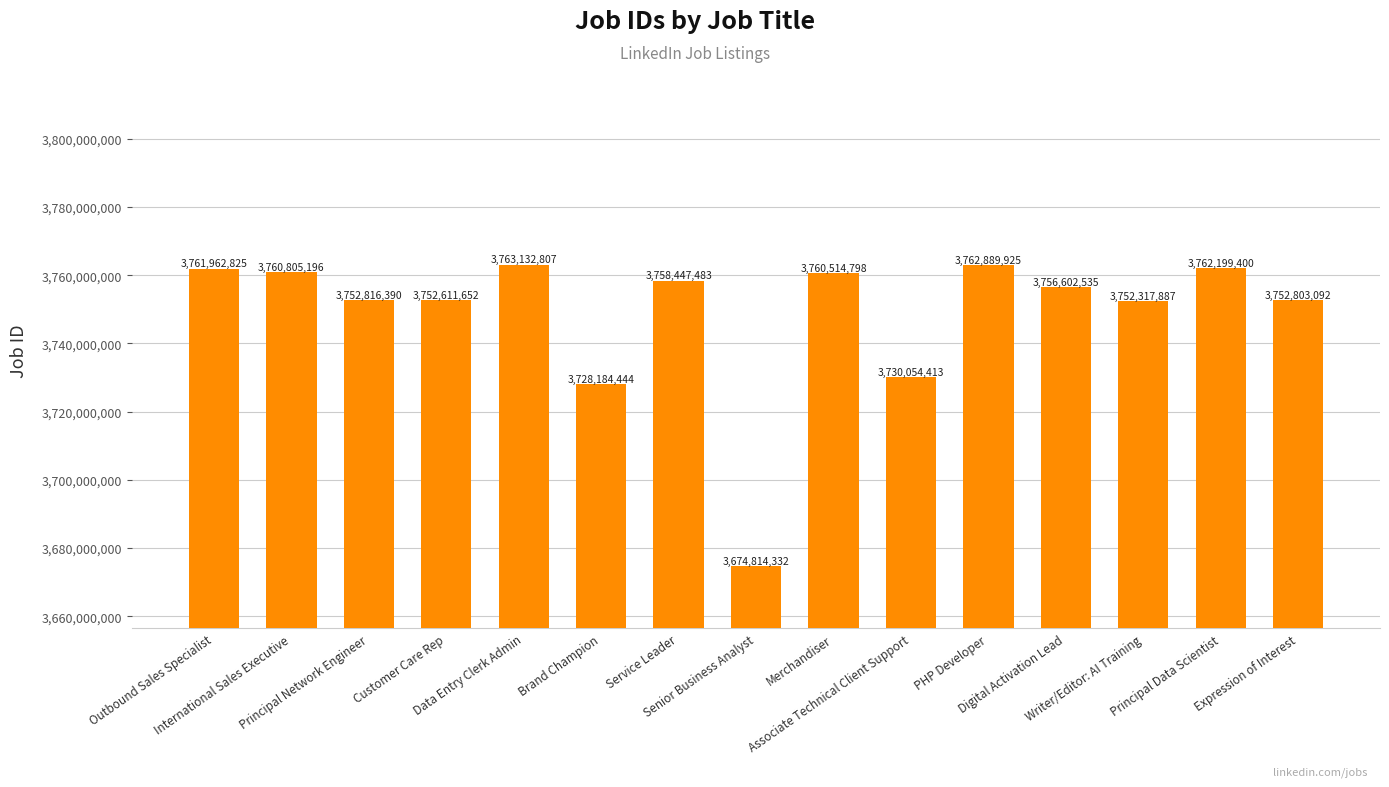

What is the greatest value displayed?

3763132807